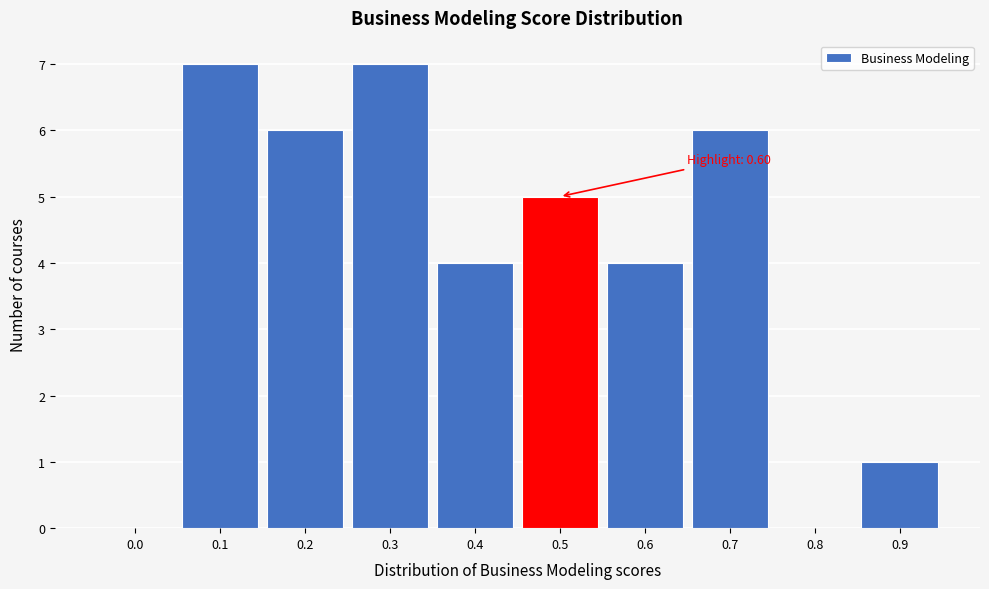

Reading left to right, list all the values displayed in this chart.

0.0=0	0.1=7	0.2=6	0.3=7	0.4=4	0.5=5	0.6=4	0.7=6	0.8=0	0.9=1